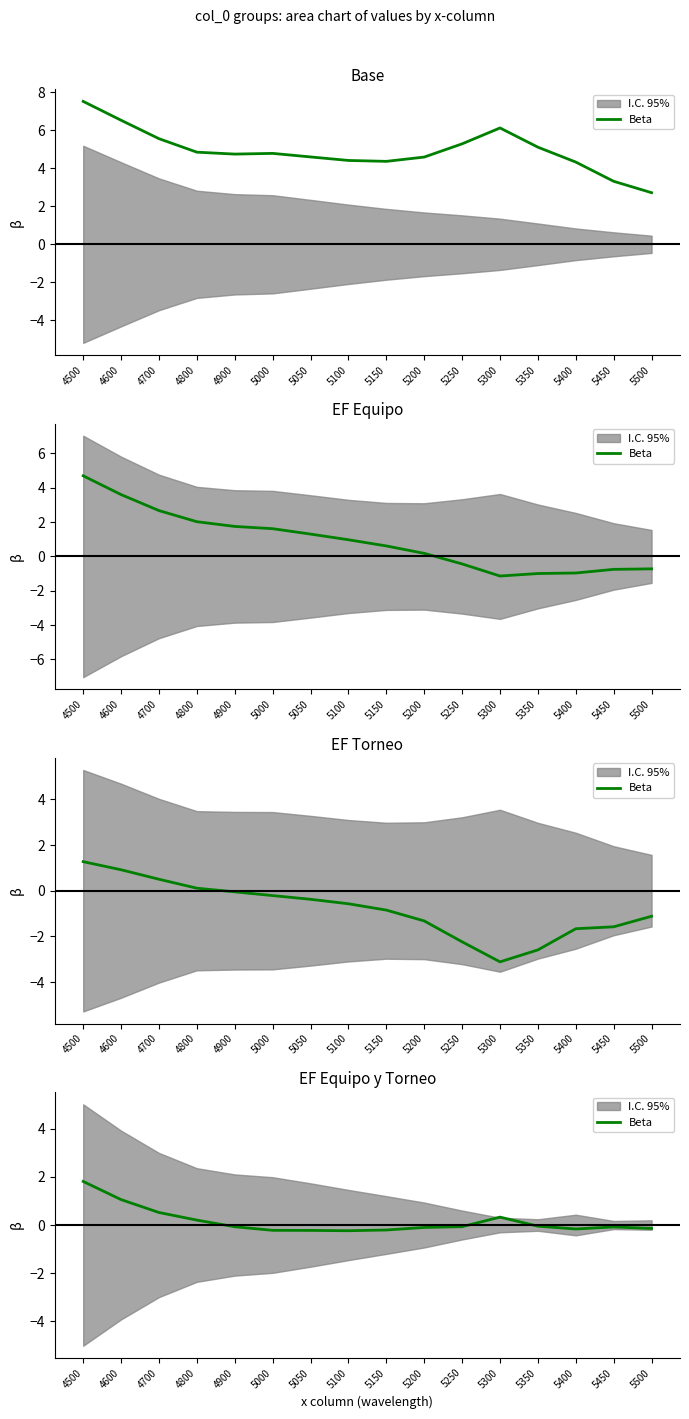

What is the difference between the maximum and minimum values?

2.0